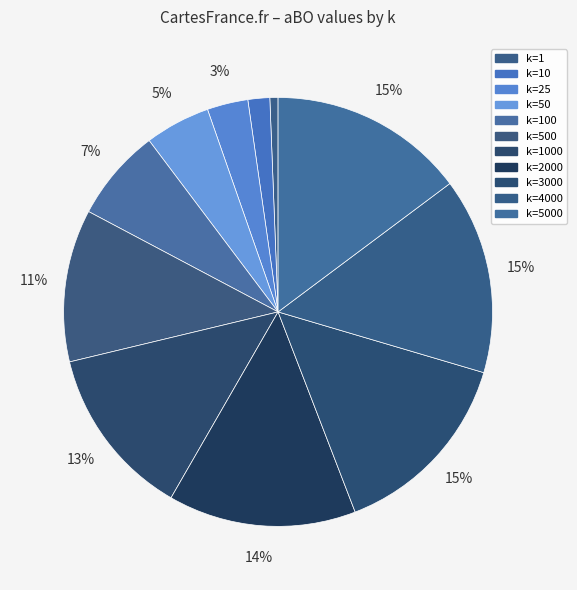

Is there a majority slice in this chart?

No